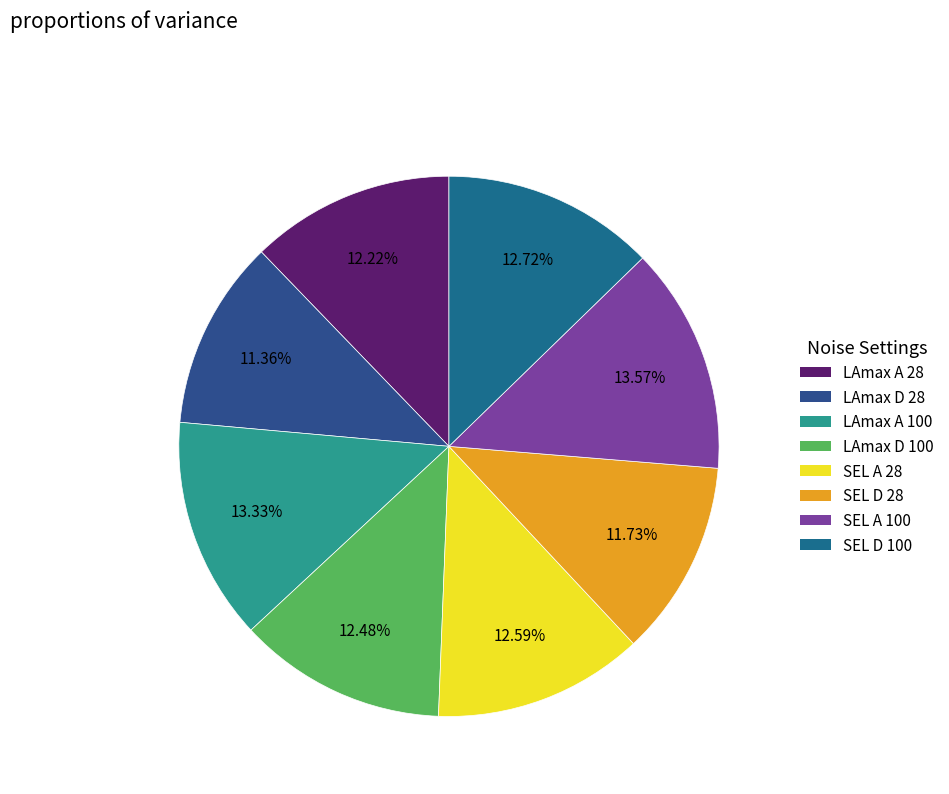

How many slices are in this pie chart?

8